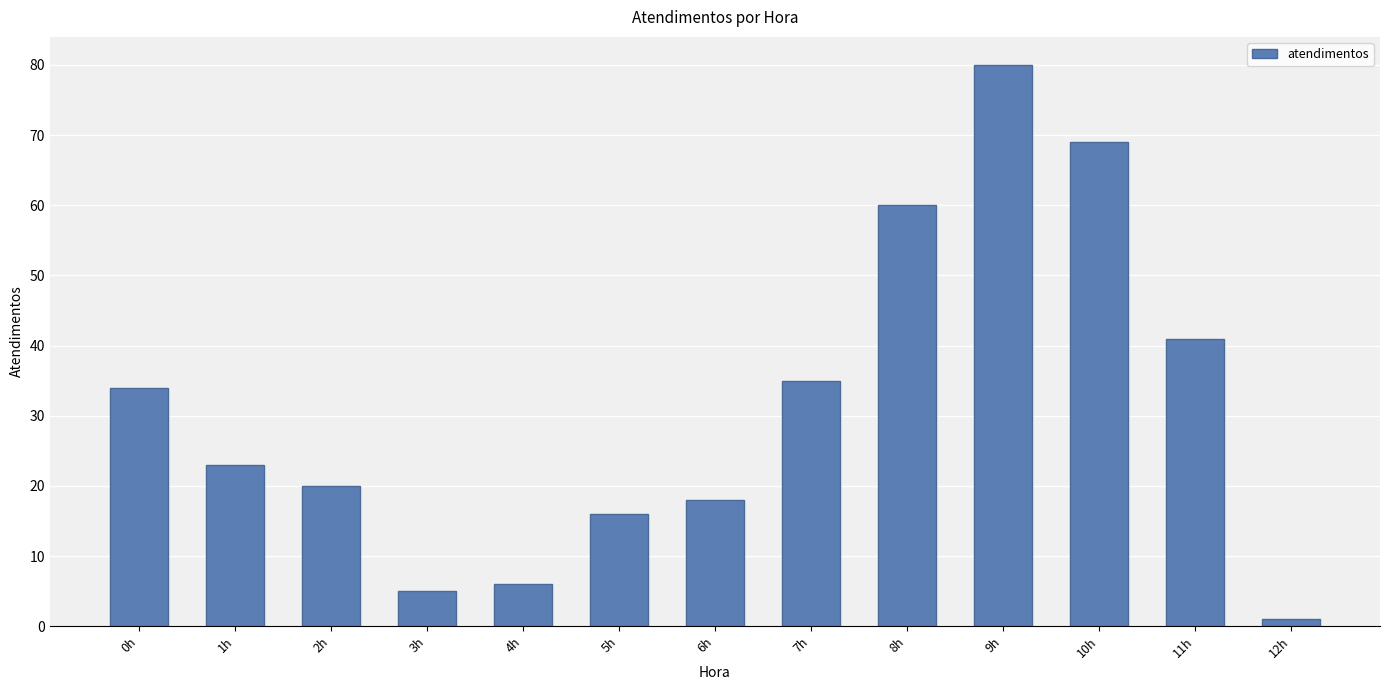

Reading left to right, what are all the values shown in this chart?

0h=34	1h=23	2h=20	3h=5	4h=6	5h=16	6h=18	7h=35	8h=60	9h=80	10h=69	11h=41	12h=1